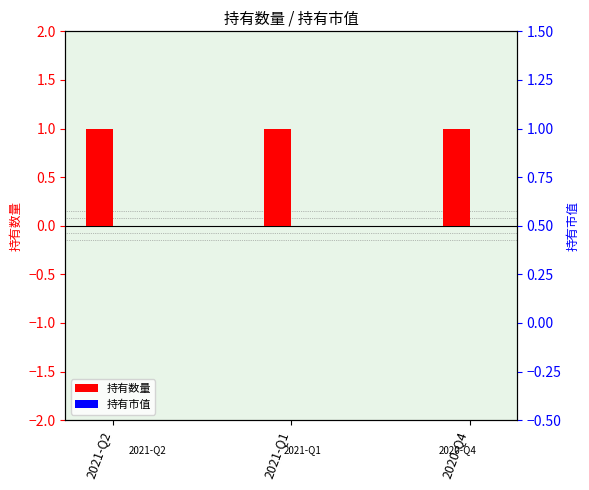

Which series has the largest range (max minus min)?

持有数量